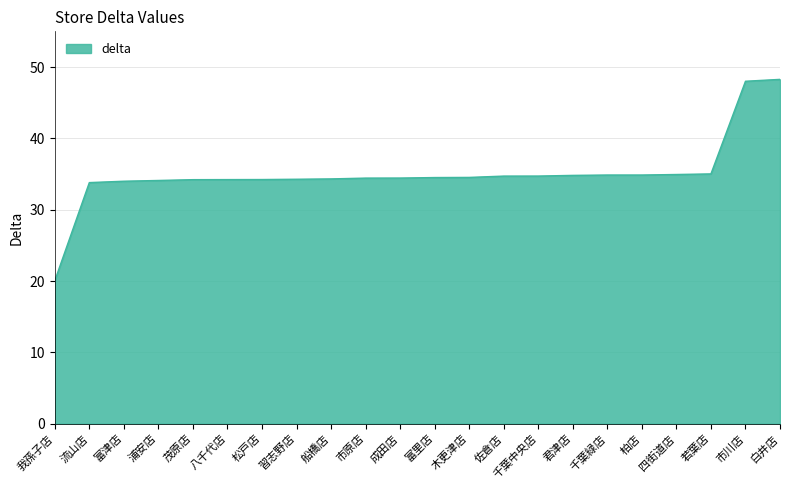

Read the value at 佐倉店.

34.7